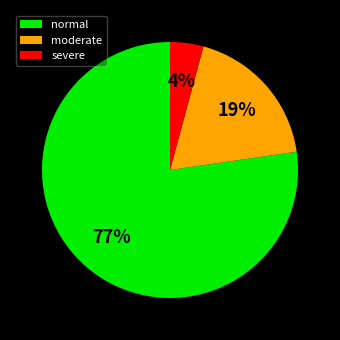

Count the number of slices in the pie.

3